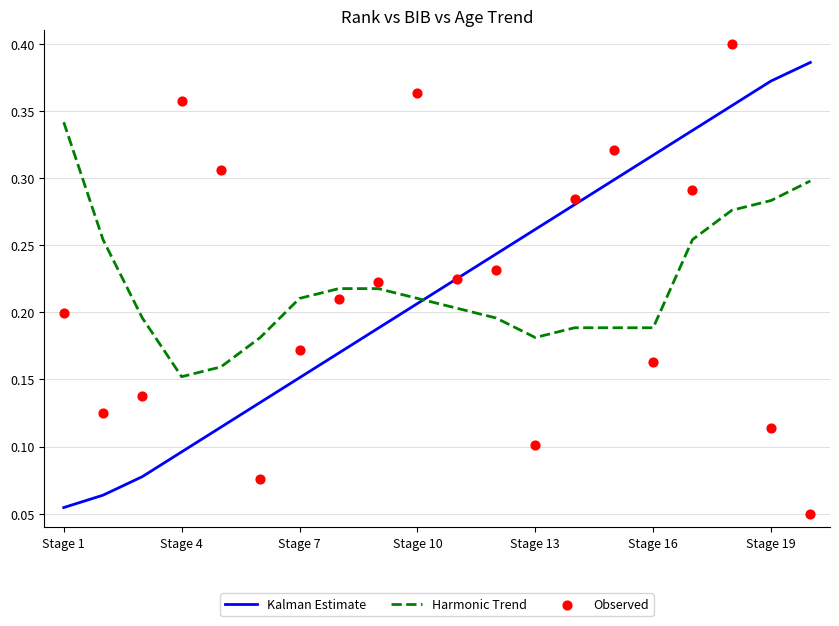

Which series ends up on top after the final intersection of Kalman Estimate and Harmonic Trend?

Kalman Estimate